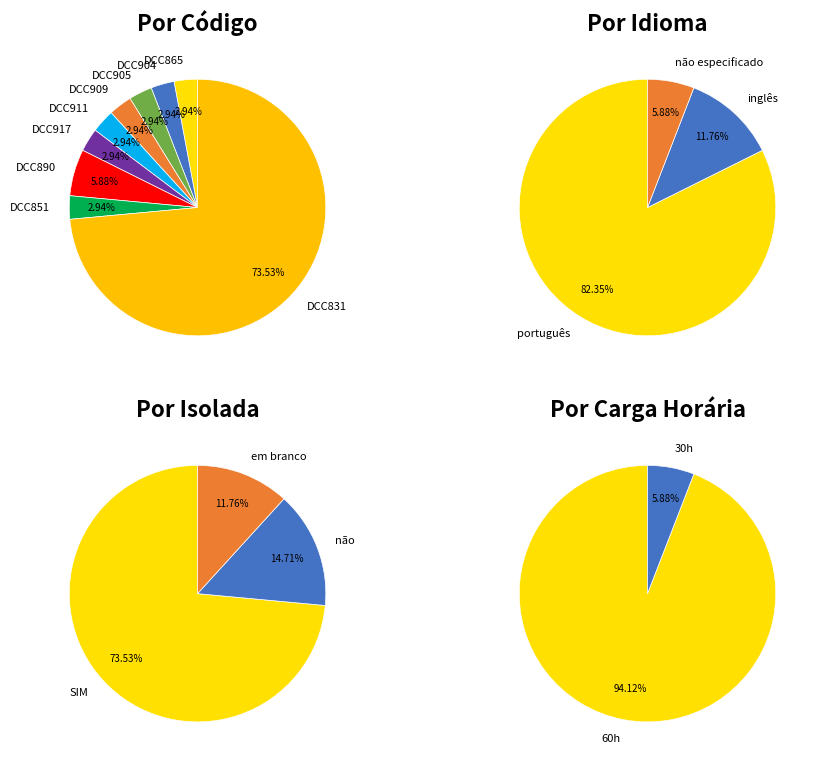

To the nearest percent, what portion does DCC851 represent?

3%